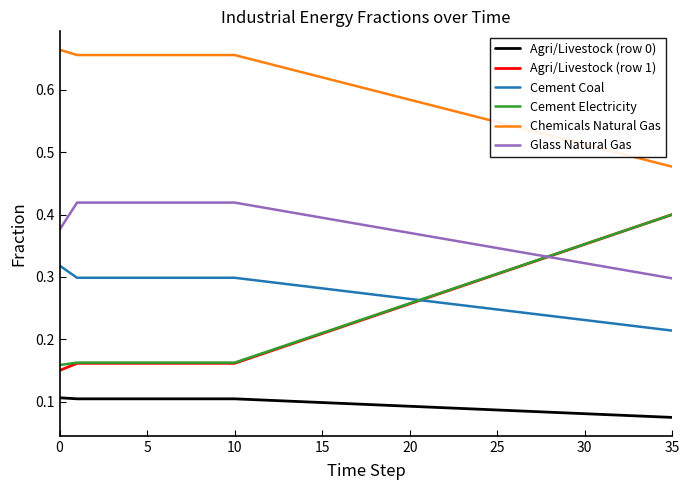

Which series has the largest total across all categories?

Chemicals Natural Gas